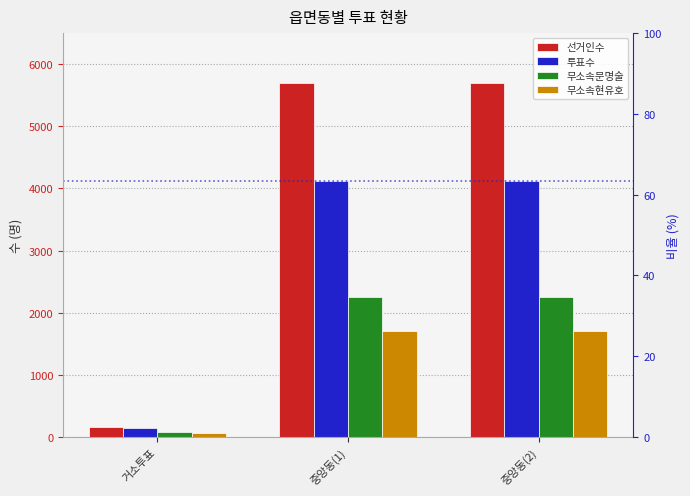

At which label is 선거인수 closest to 2931?

거소투표